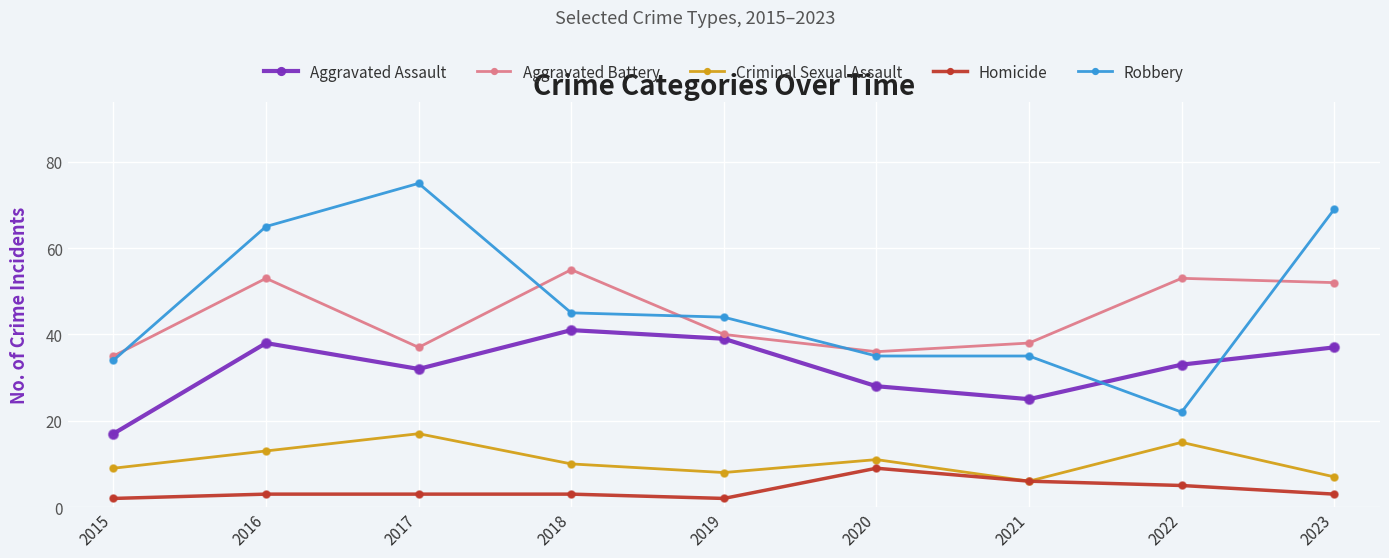

Between 2021 and 2023, which series saw the biggest shift?

Robbery